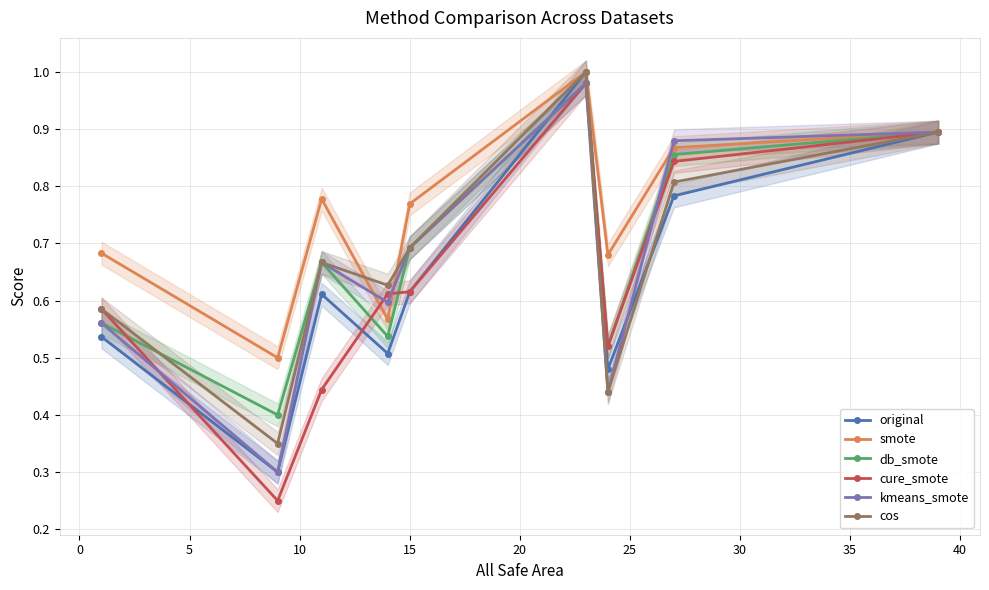

Is this an area chart (filled region under the line)?

No